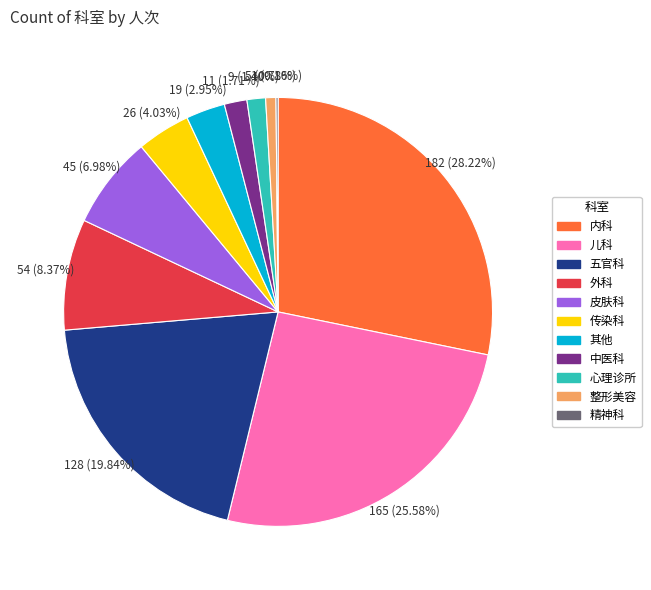

Approximately how many times larger is the value at 其他 compared to 五官科?

0.1